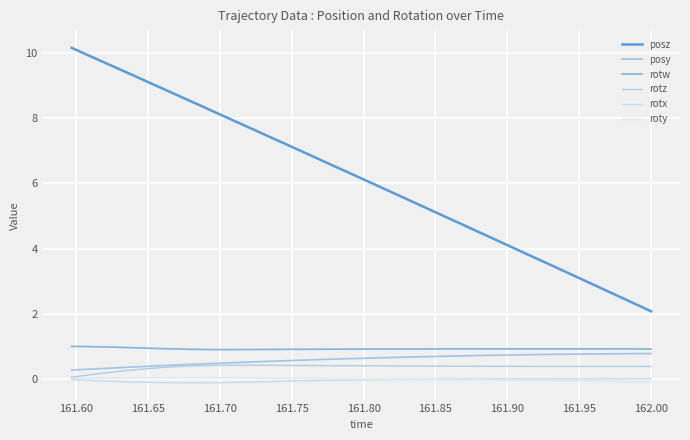

Does the chart display data point markers on the line(s)?

No